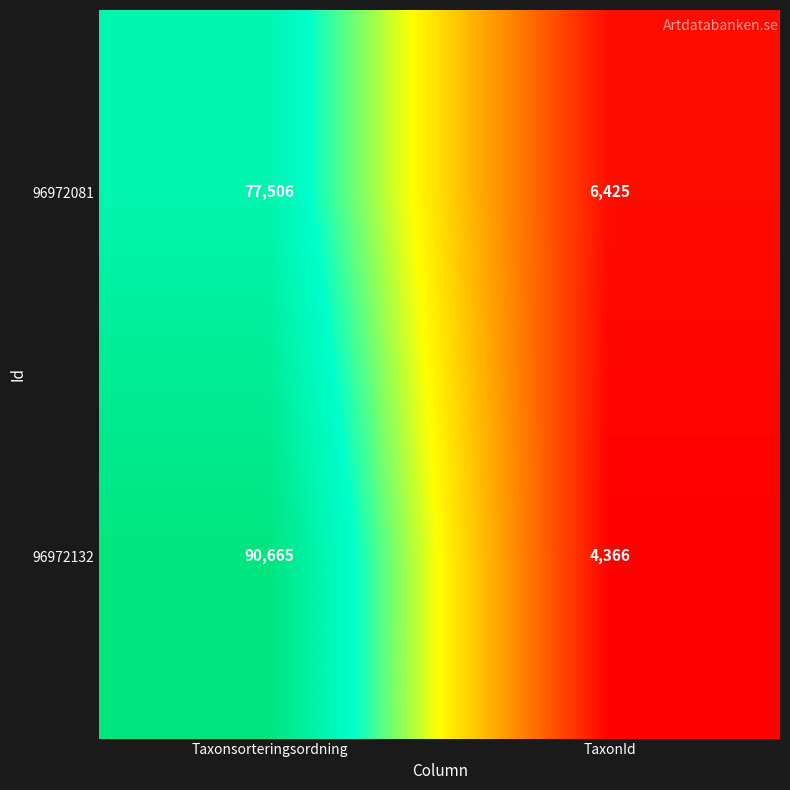

At which category is the sum across all series the highest?

Taxonsorteringsordning